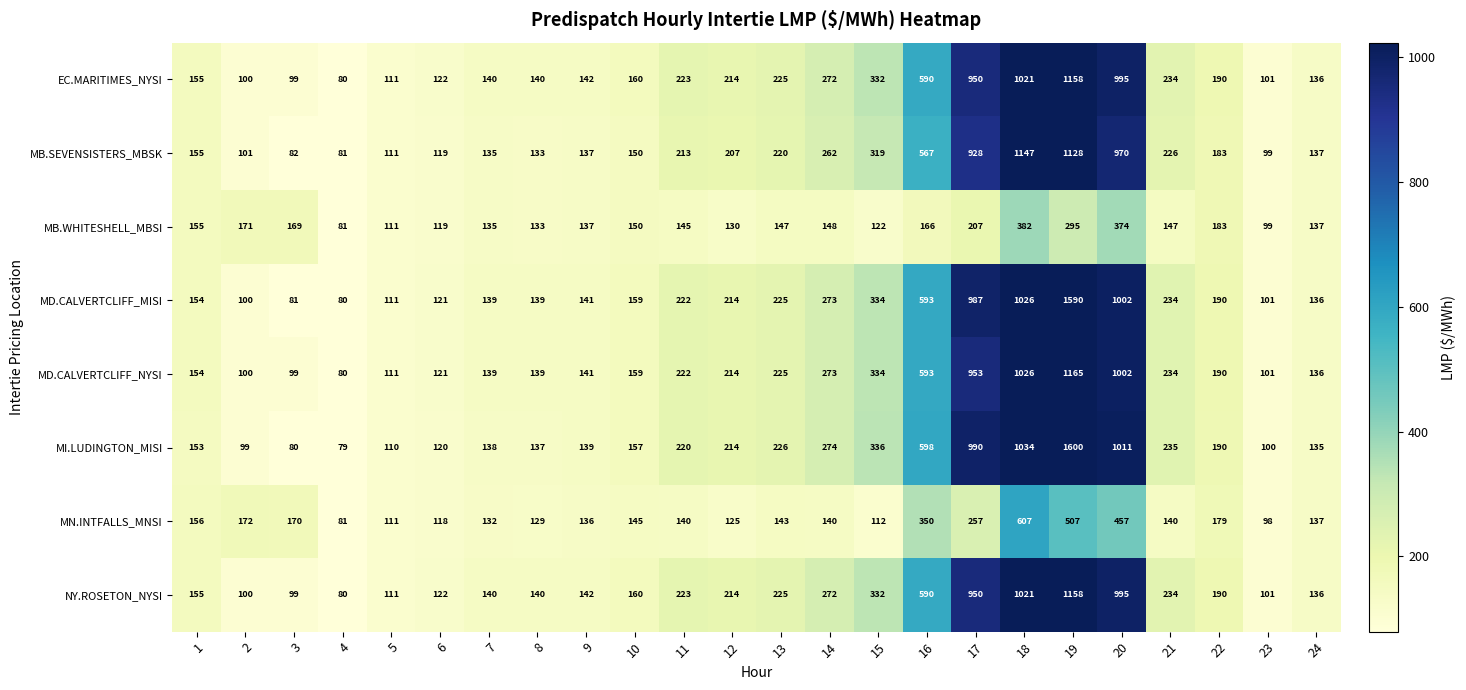

What is the spread (max minus min) of values at 23?

3